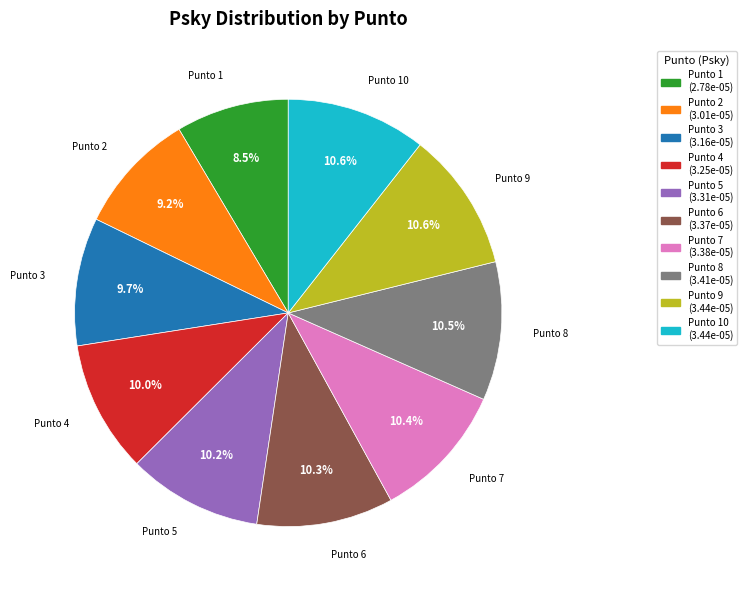

Is there any slice that represents more than half of the pie?

No